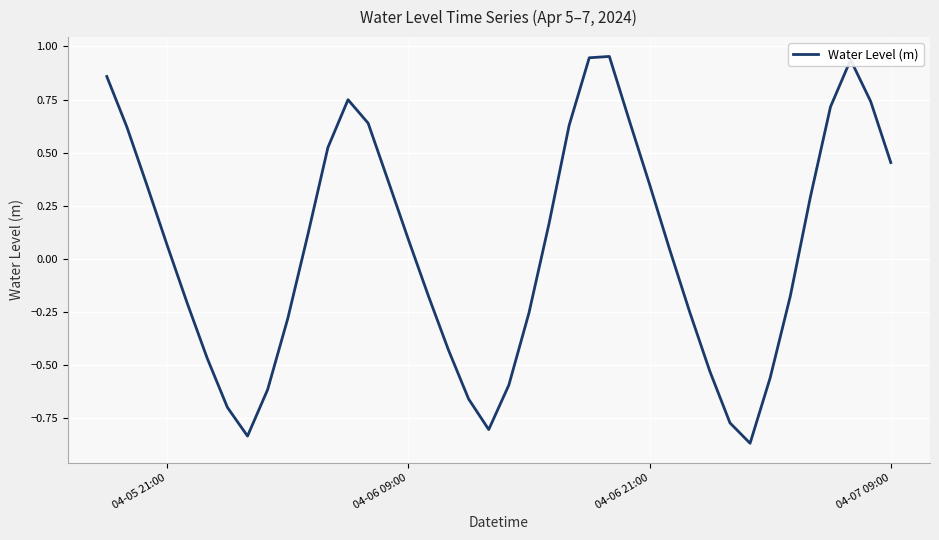

How many interior local valleys (lower than both neighbors) does the data have?

3